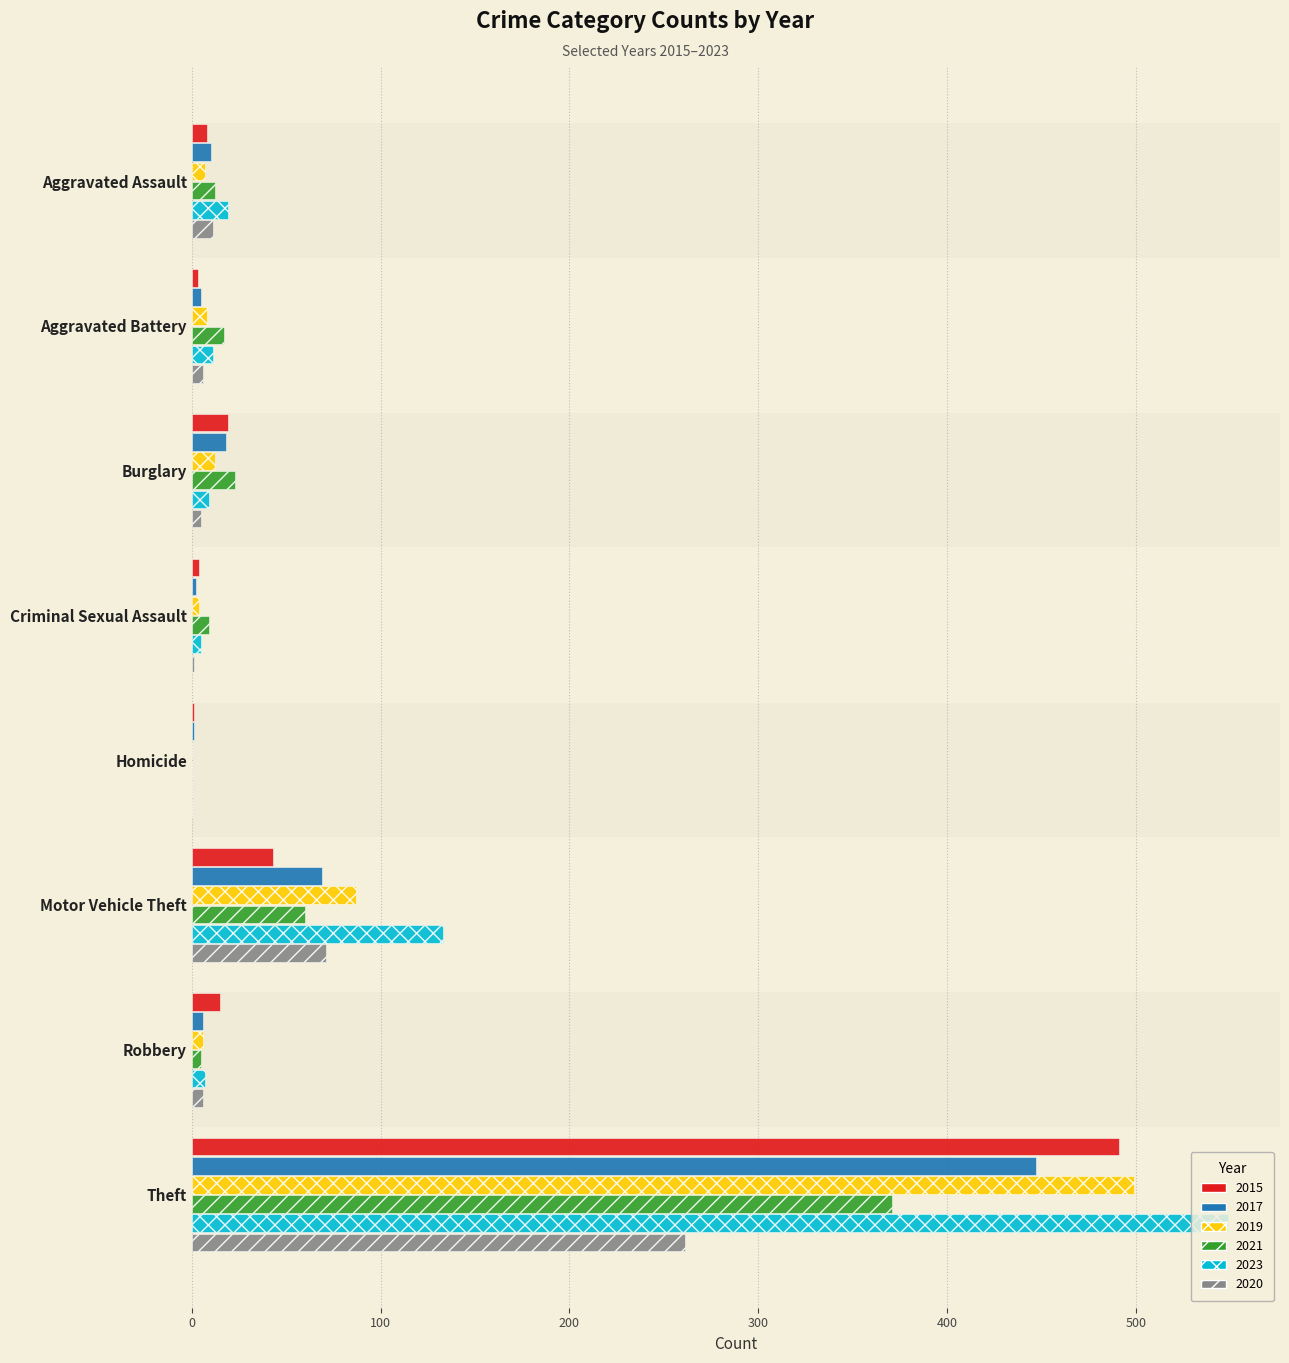

True or false: 2019 has a value of 499 at Theft.

True